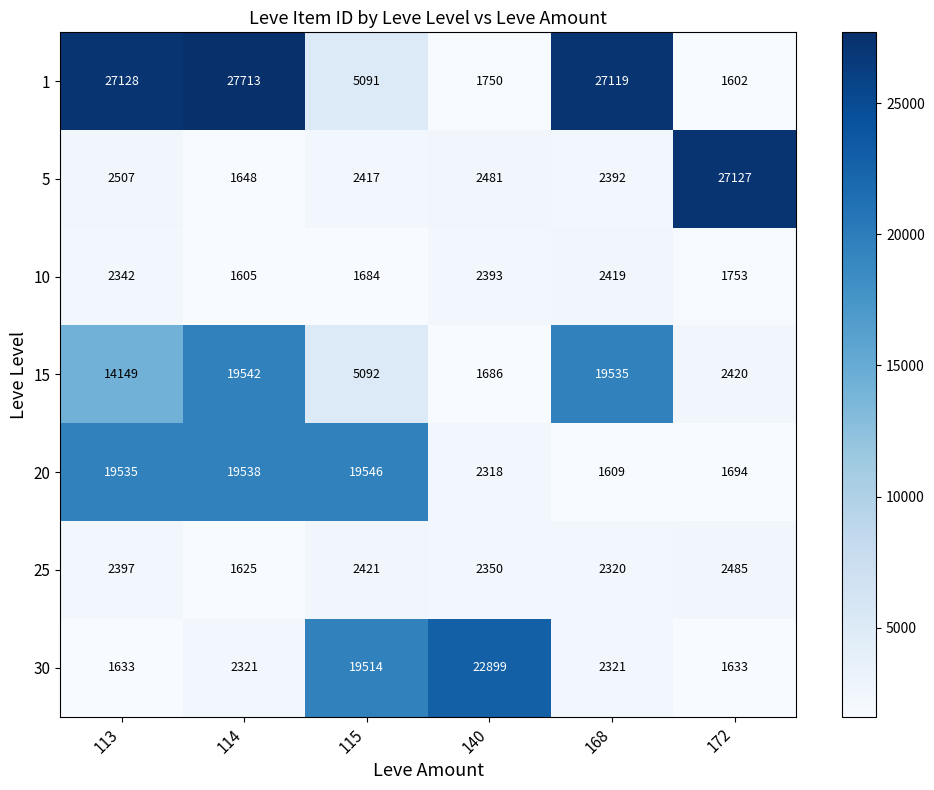

What is the maximum value shown in the chart?

27713